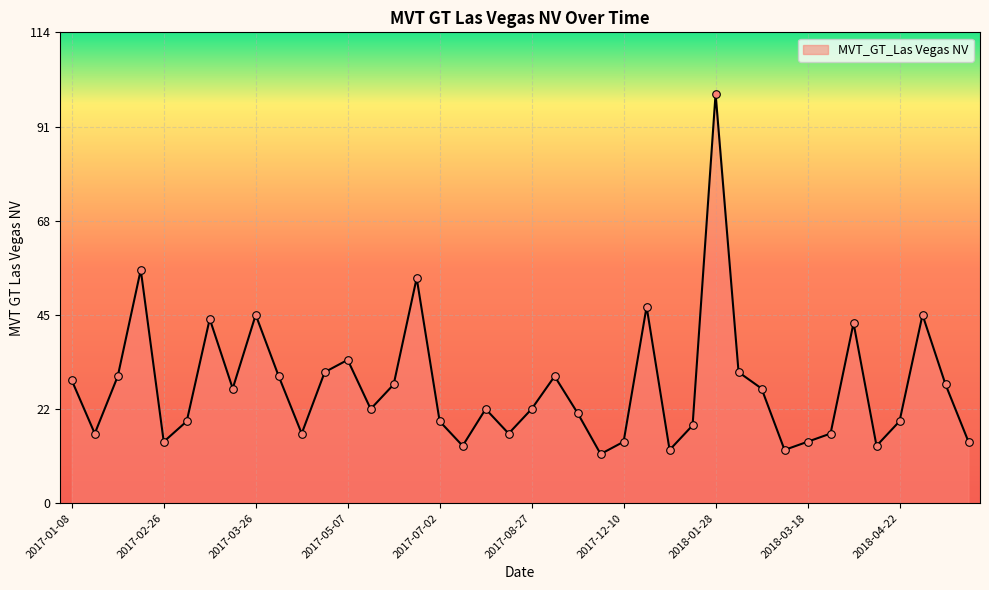

What is the difference between the maximum and minimum values?

88